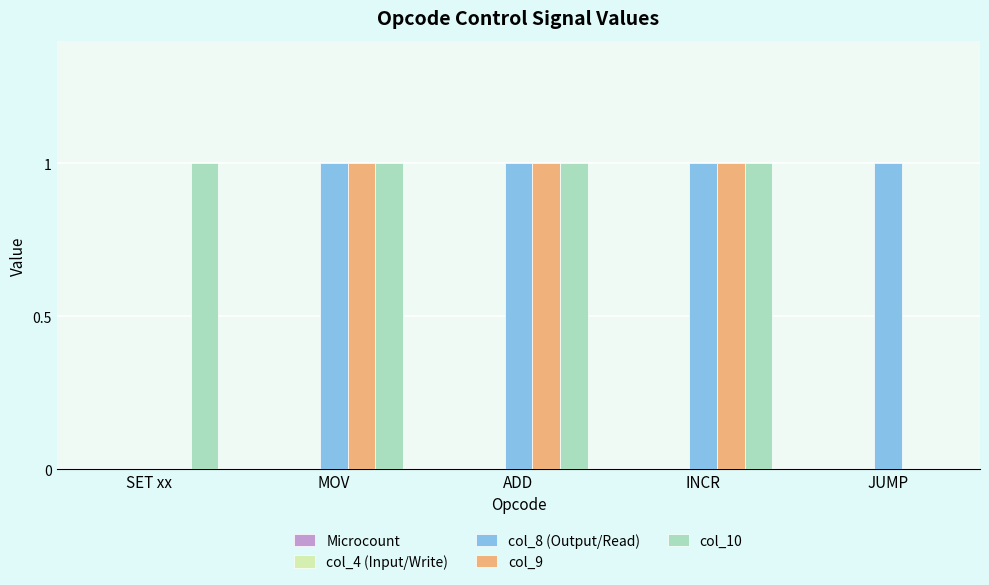

The value of col_9 at JUMP is -1. True or false?

False